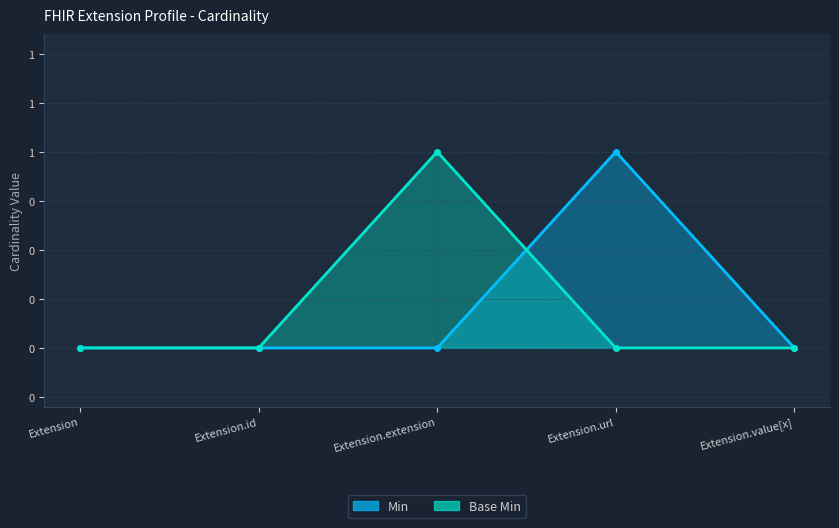

The Base Min series shows 1 at Extension. True or false?

False